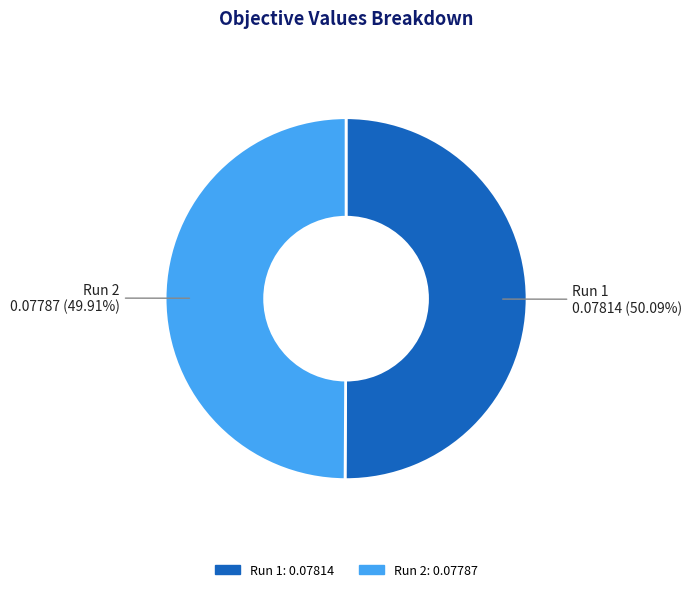

Is the sum of Run 2 and Run 1 greater than half?

Yes